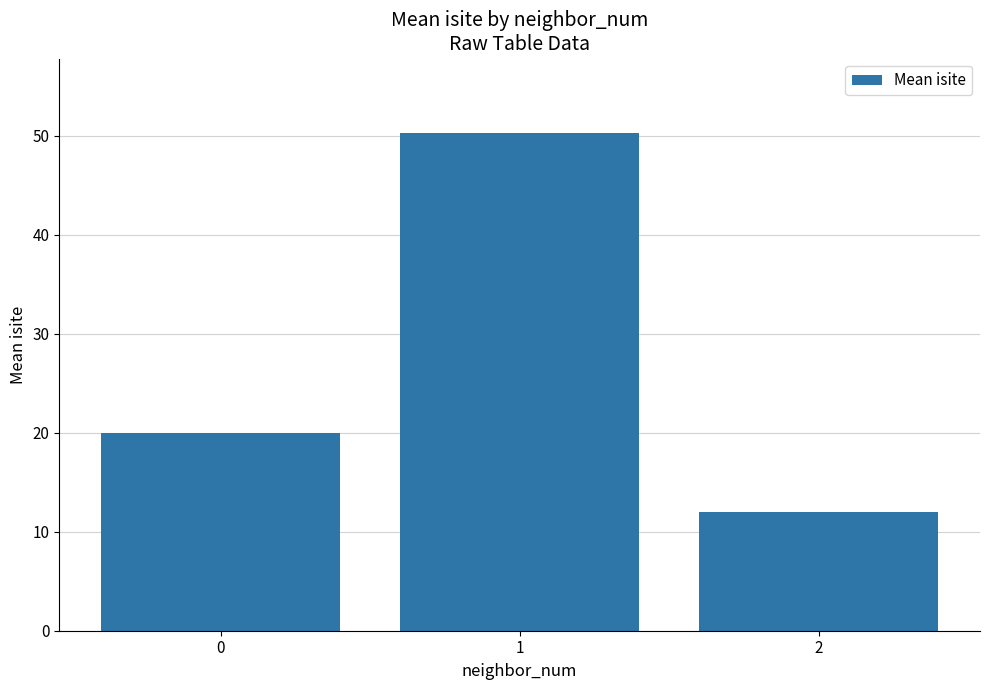

How many distinct data groups are displayed?

1